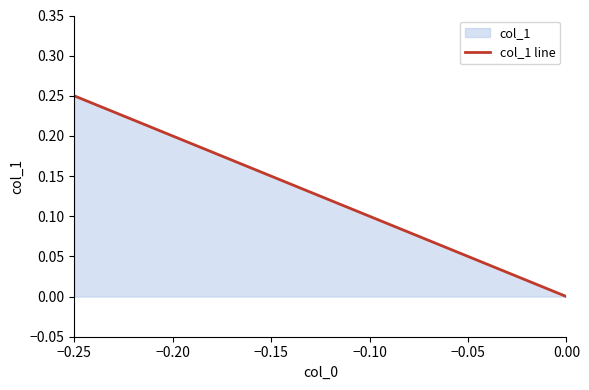

True or false: the data shows 0.2 at −0.25.

True